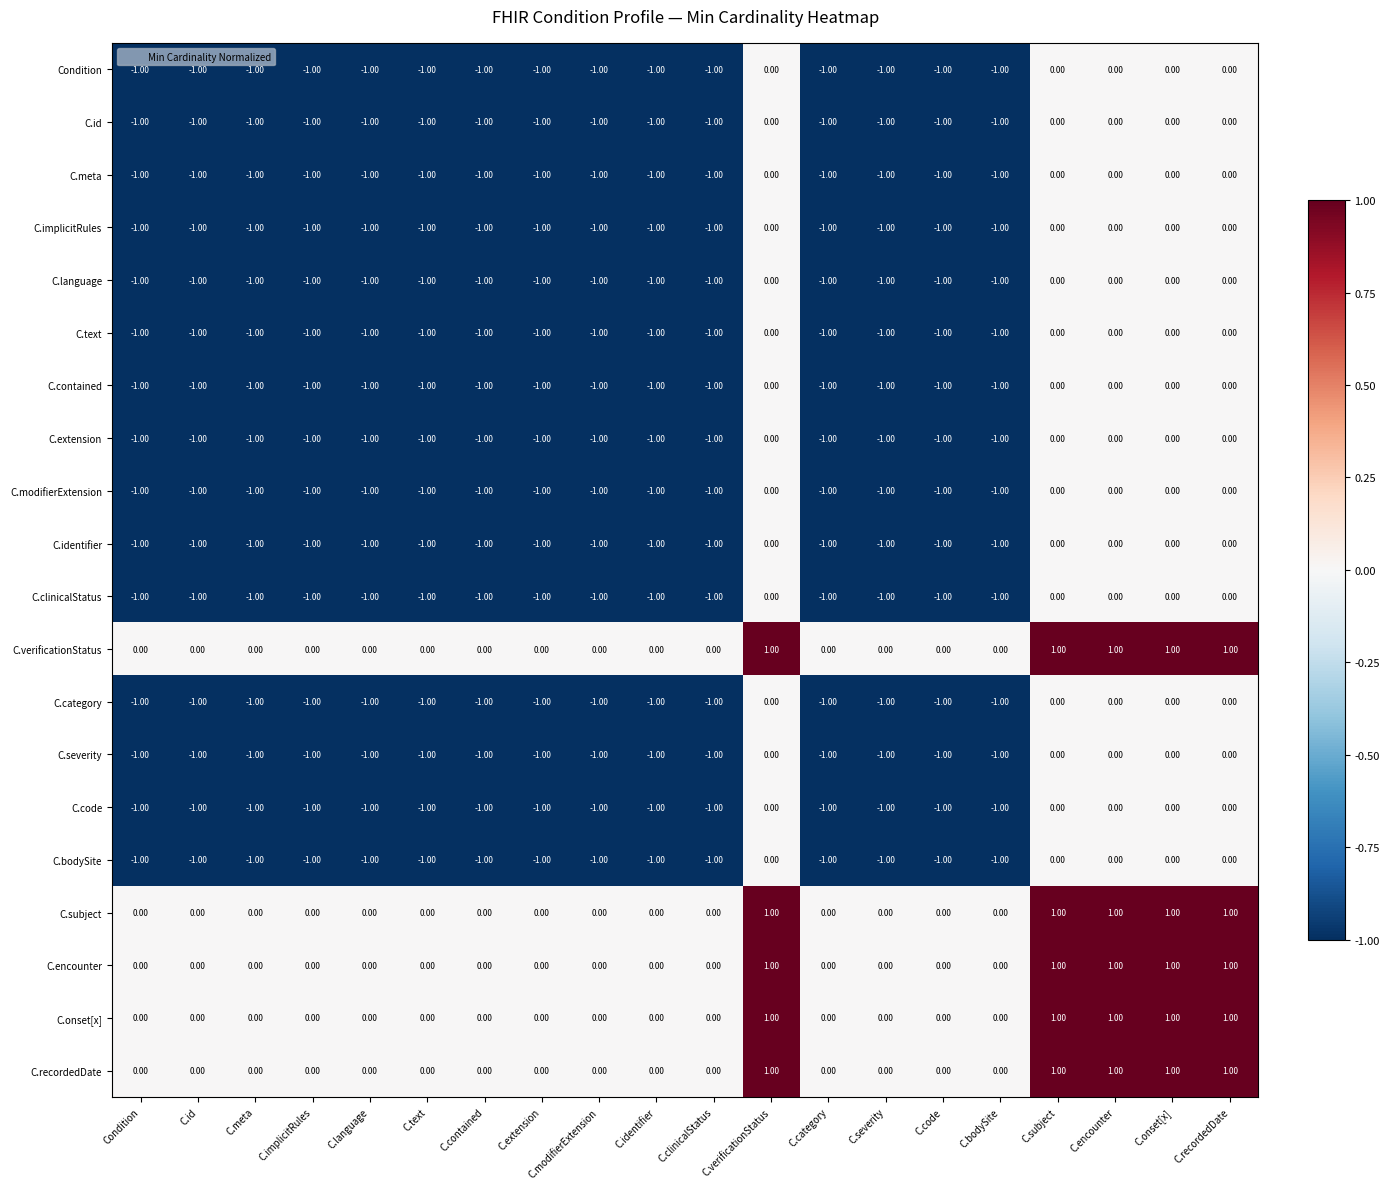

What is the sum of all C.extension values?

-15